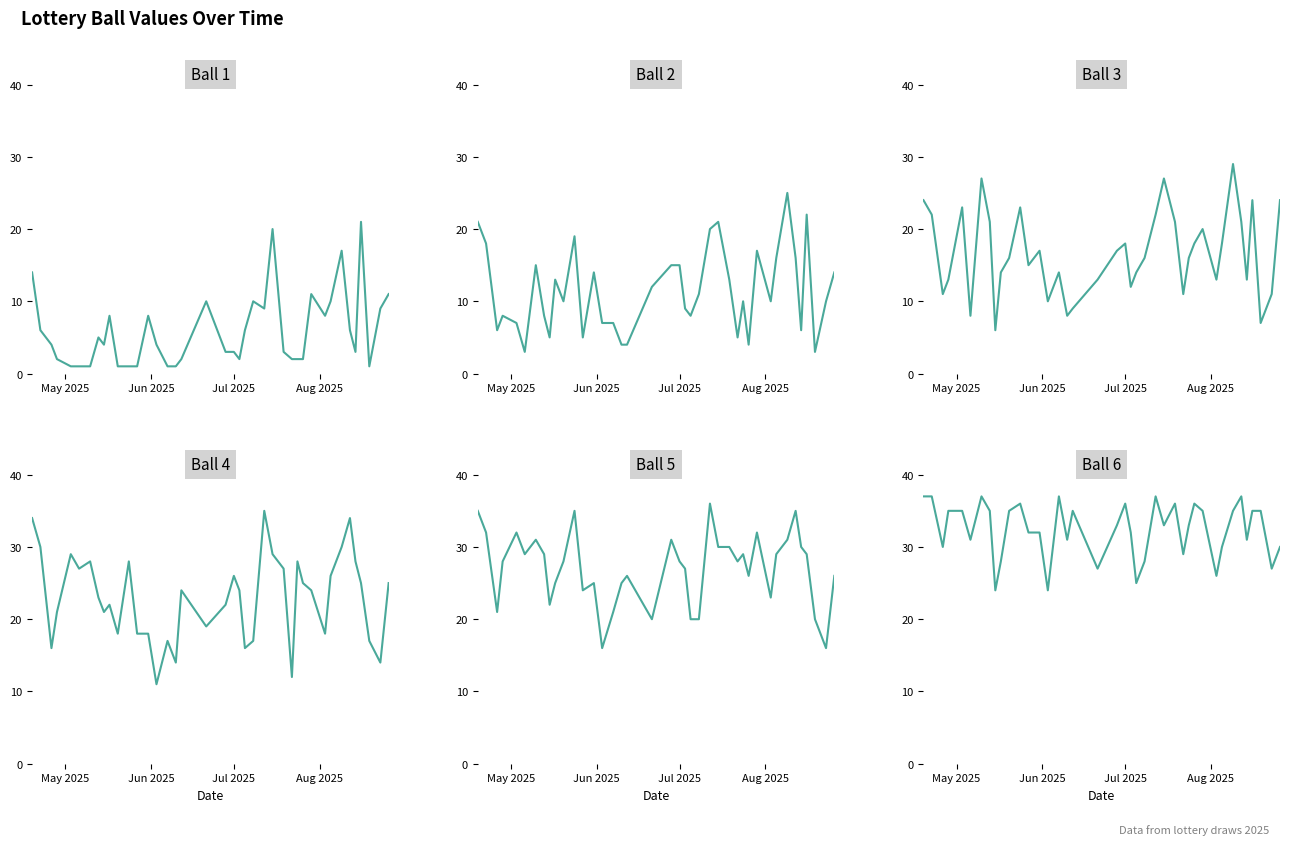

True or false: 1 and 6 intersect in this chart.

False